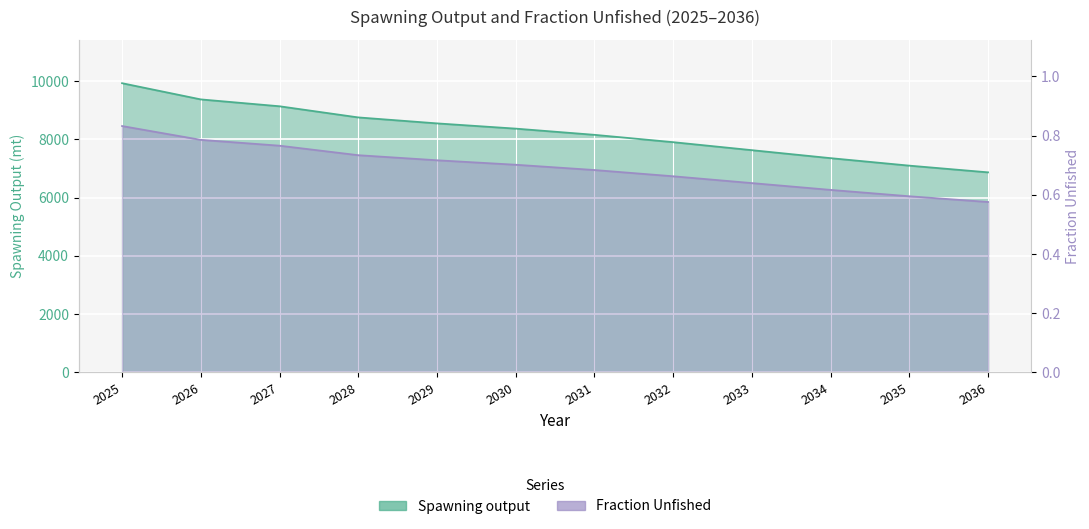

True or false: Spawning output and Fraction Unfished intersect in this chart.

False